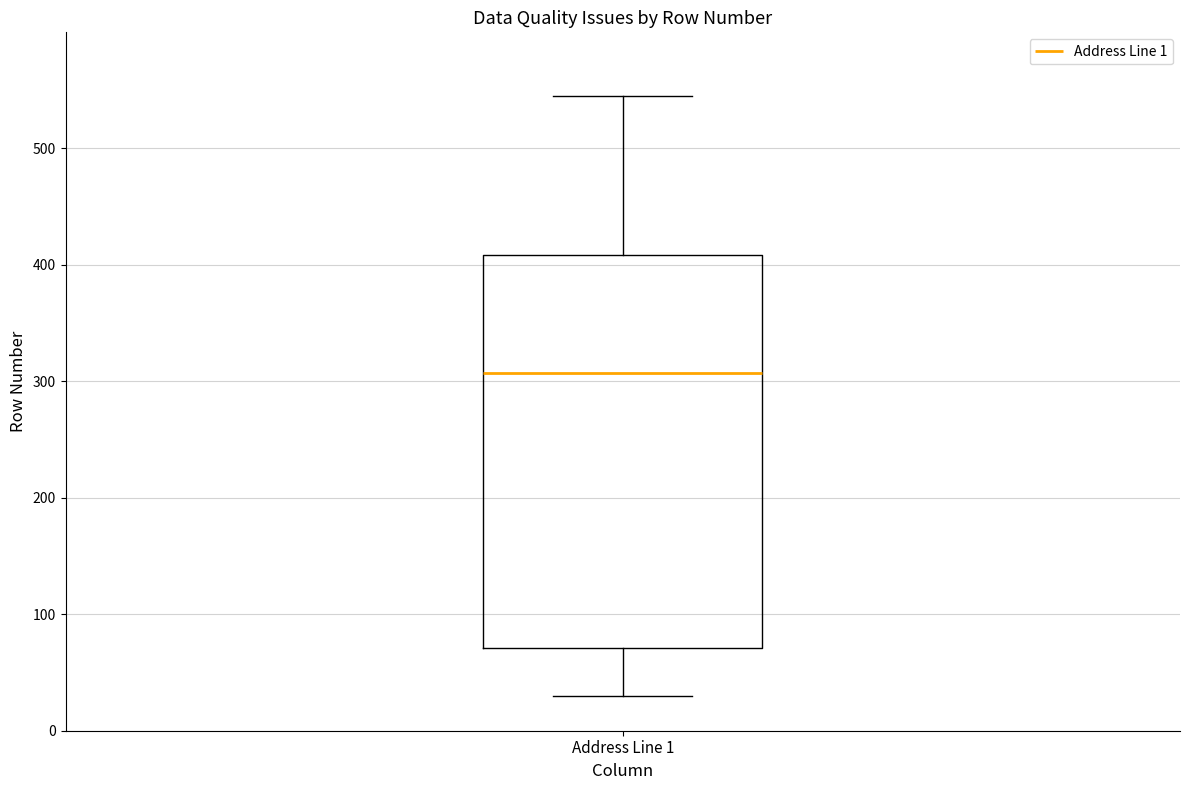

Read this box plot against the y-axis: the position of the median line, the range covered by the box, and the ends of both whiskers. The values are not printed on the chart, so give them approximately, as read against the axis.

median 310, box 70 to 410, whiskers 30 to 550